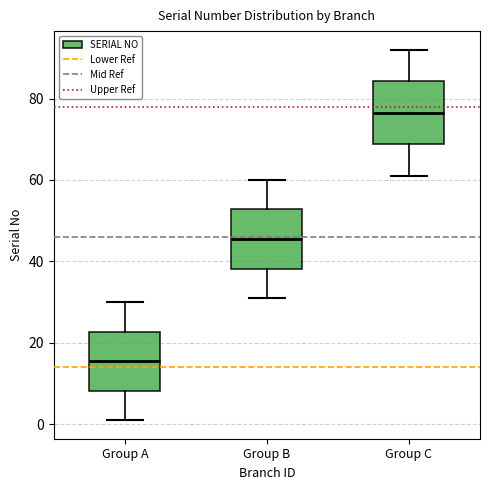

Which box's median line is the lowest?

Group A